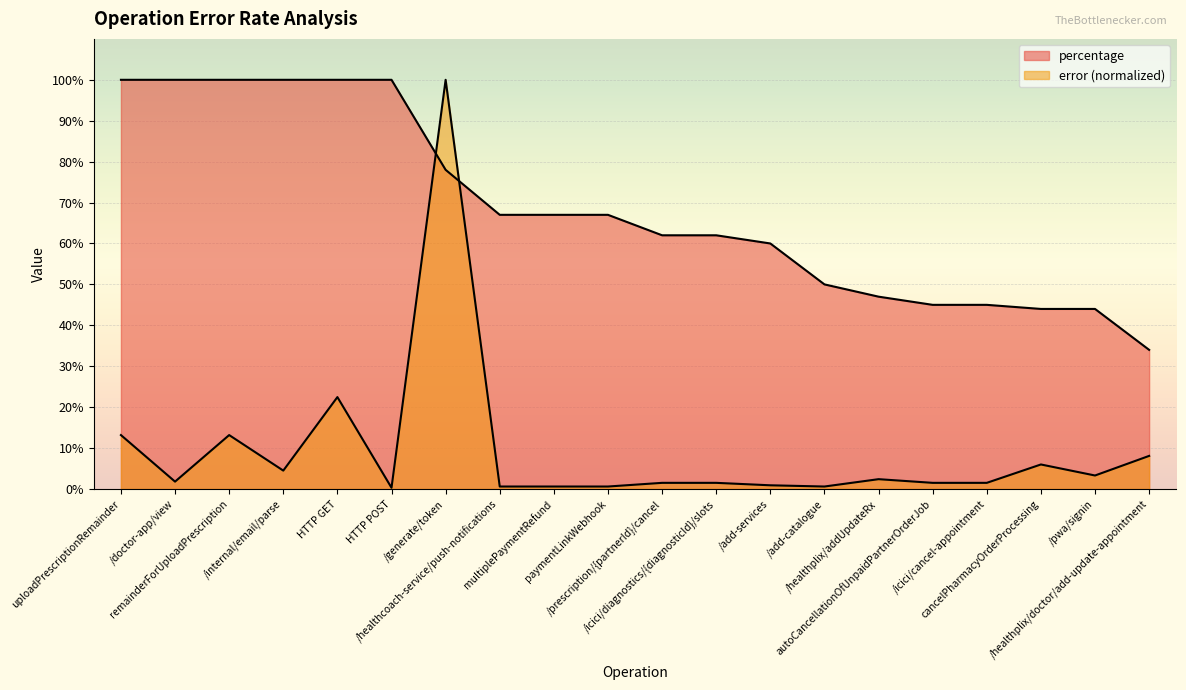

Which series has the largest range (max minus min)?

error